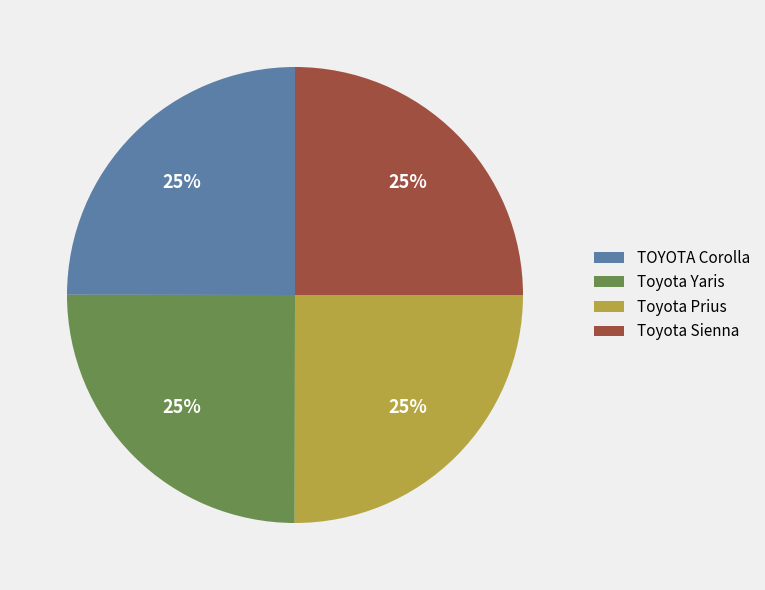

What percentage is the Toyota Prius slice, to the nearest percent?

25%